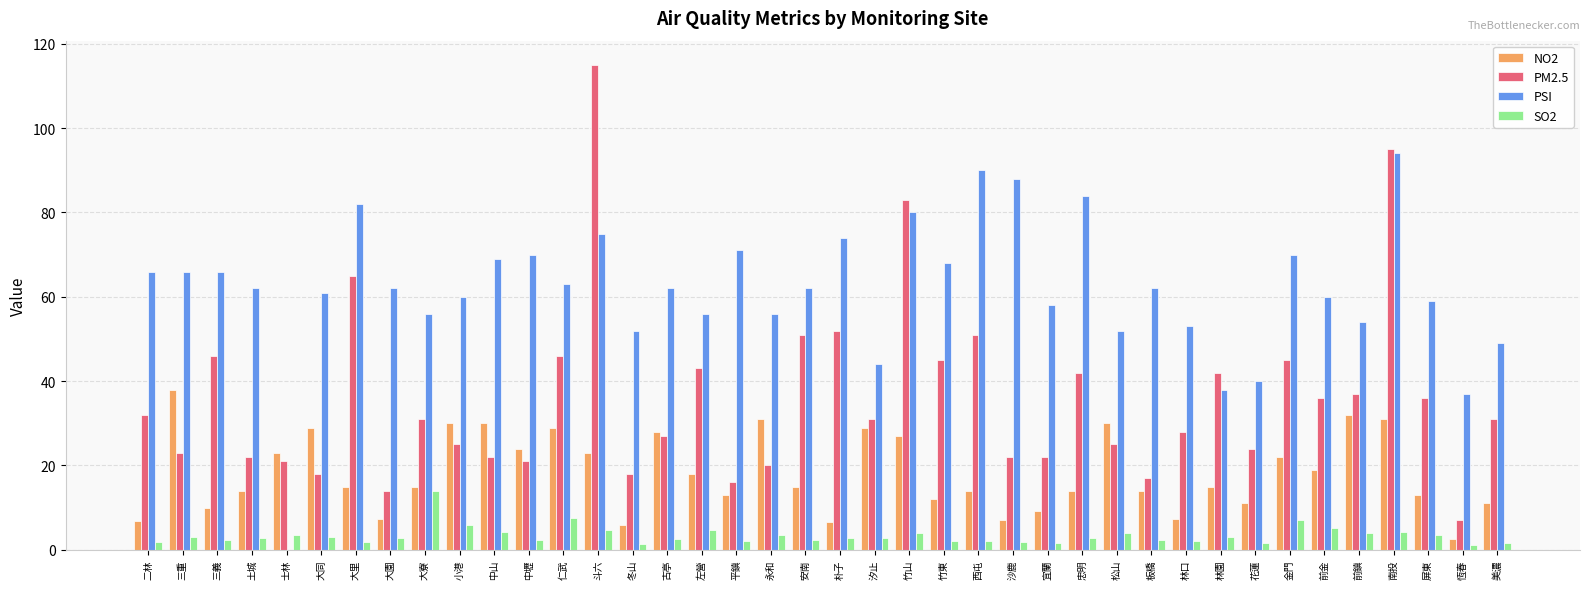

How many groups of bars are there?

40